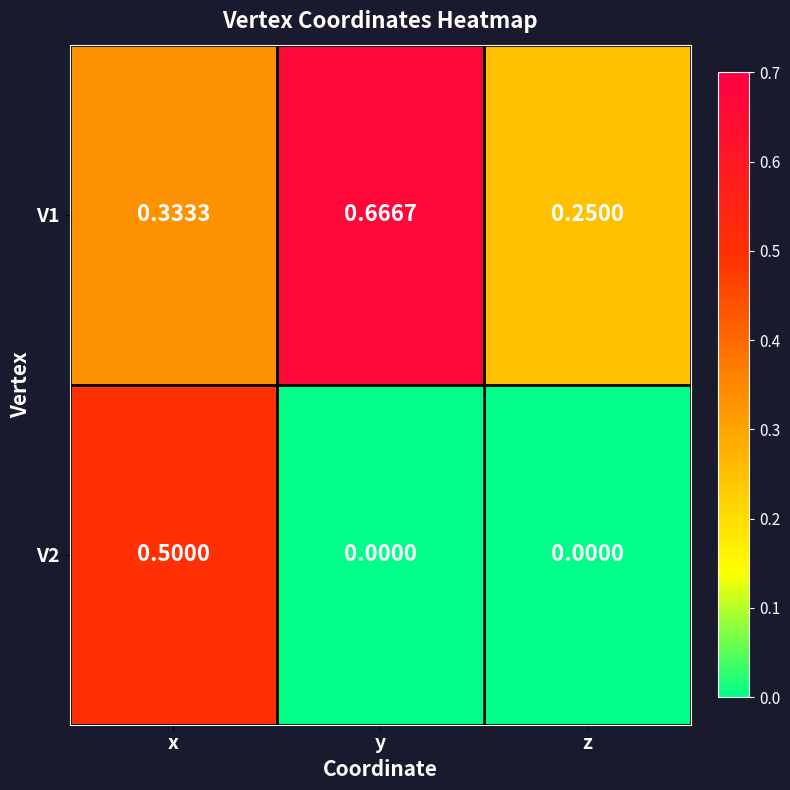

Rank the categories by V1 value from lowest to highest.

z, x, y